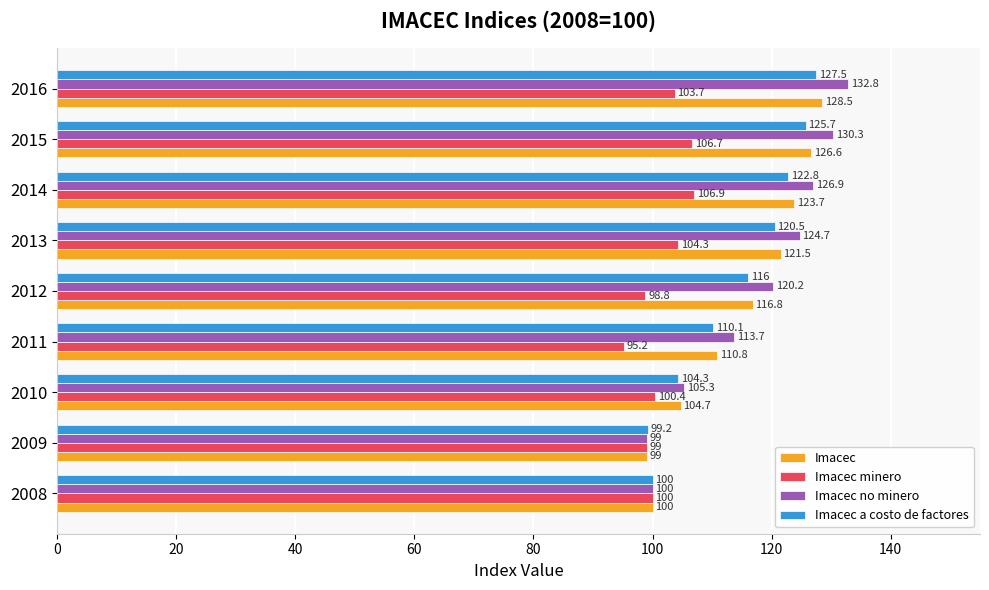

What is the difference between the Imacec a costo de factores values at 2010 and 2016?

23.2